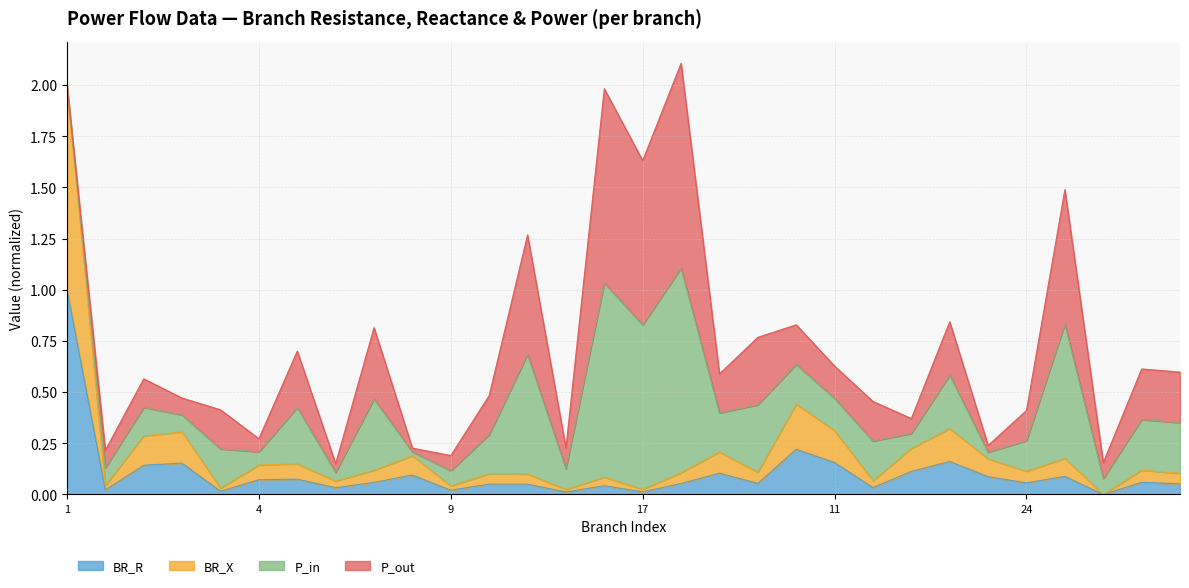

How many values in the BR_X series exceed 0?

29